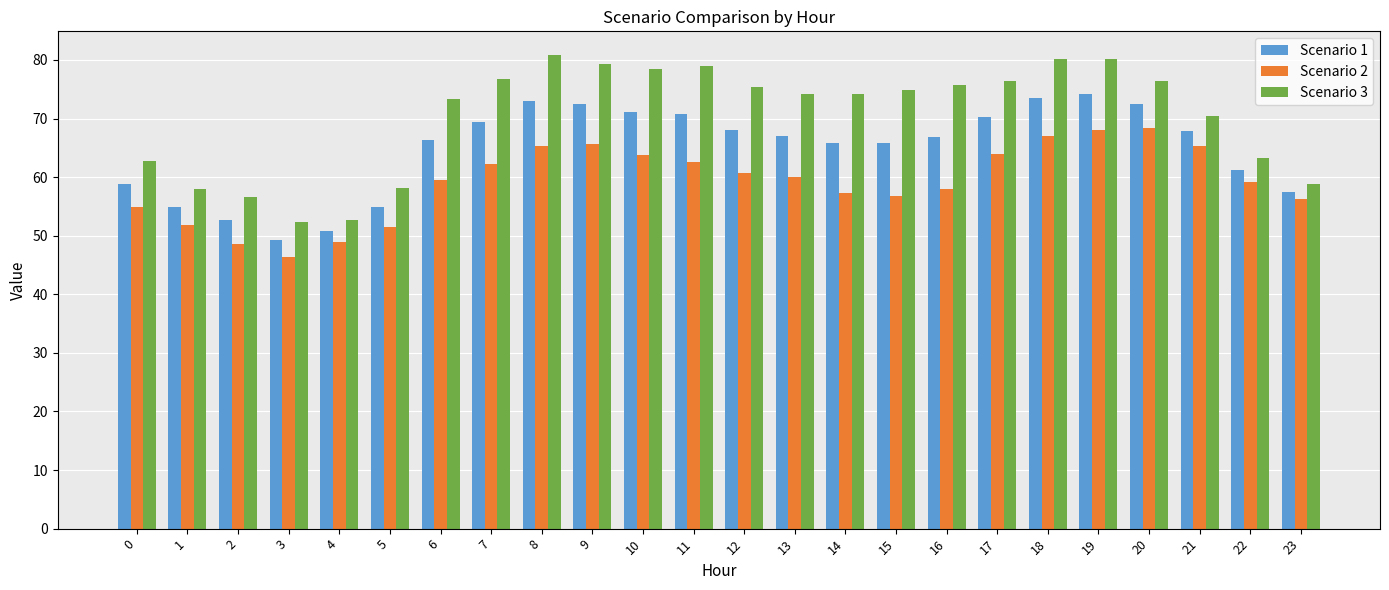

The value of Scenario 2 at 8 is 87.9. True or false?

False